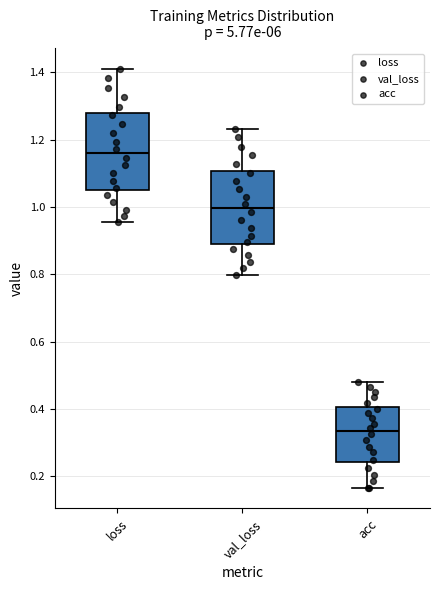

Reading left to right, read every box against the y-axis: the position of its median line, the range the box covers, and the ends of its whiskers. The values are not printed on the chart, so give them approximately, as read against the axis.

loss: median 1.16, box 1.04 to 1.28, whiskers 0.96 to 1.40
val_loss: median 1.00, box 0.90 to 1.10, whiskers 0.80 to 1.24
acc: median 0.34, box 0.24 to 0.40, whiskers 0.16 to 0.48